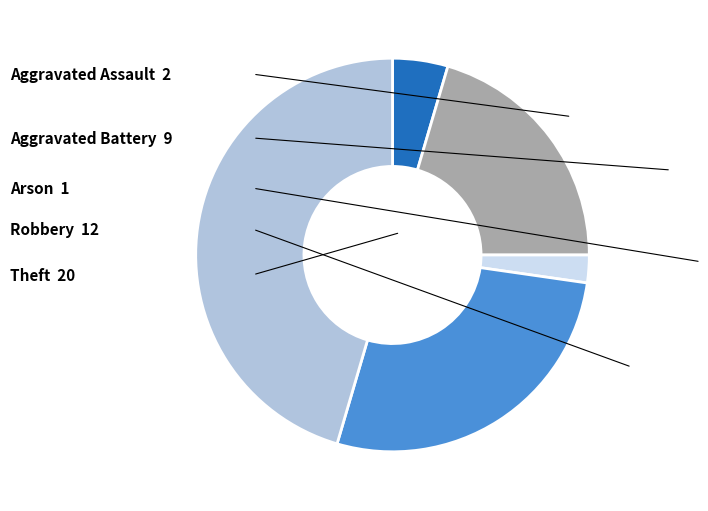

Is there a majority slice in this chart?

No